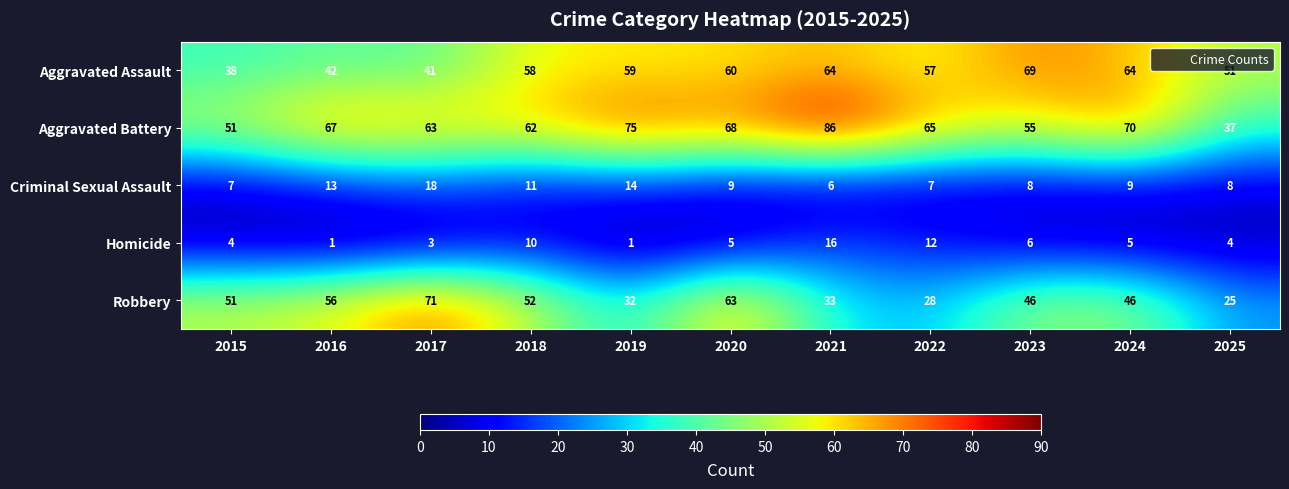

What value does the Aggravated Assault series have at 2022, to the nearest 5?

55